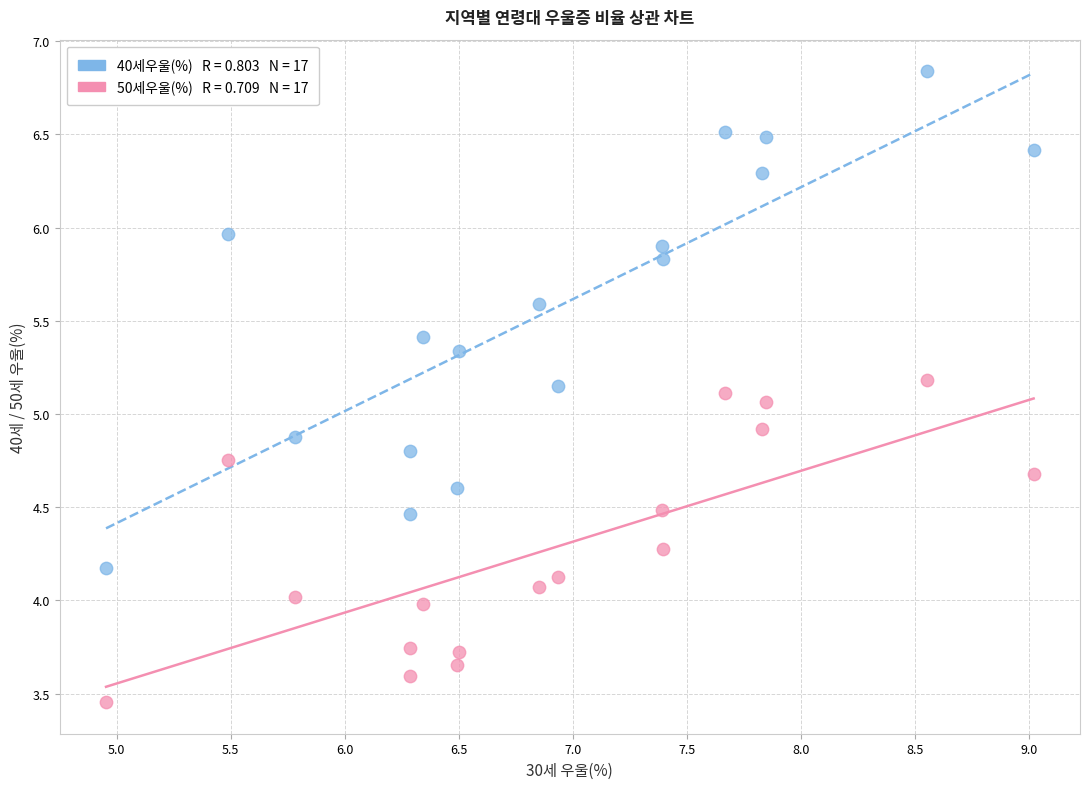

Across all data points, what is the range of Y values (max minus min)?

3.4